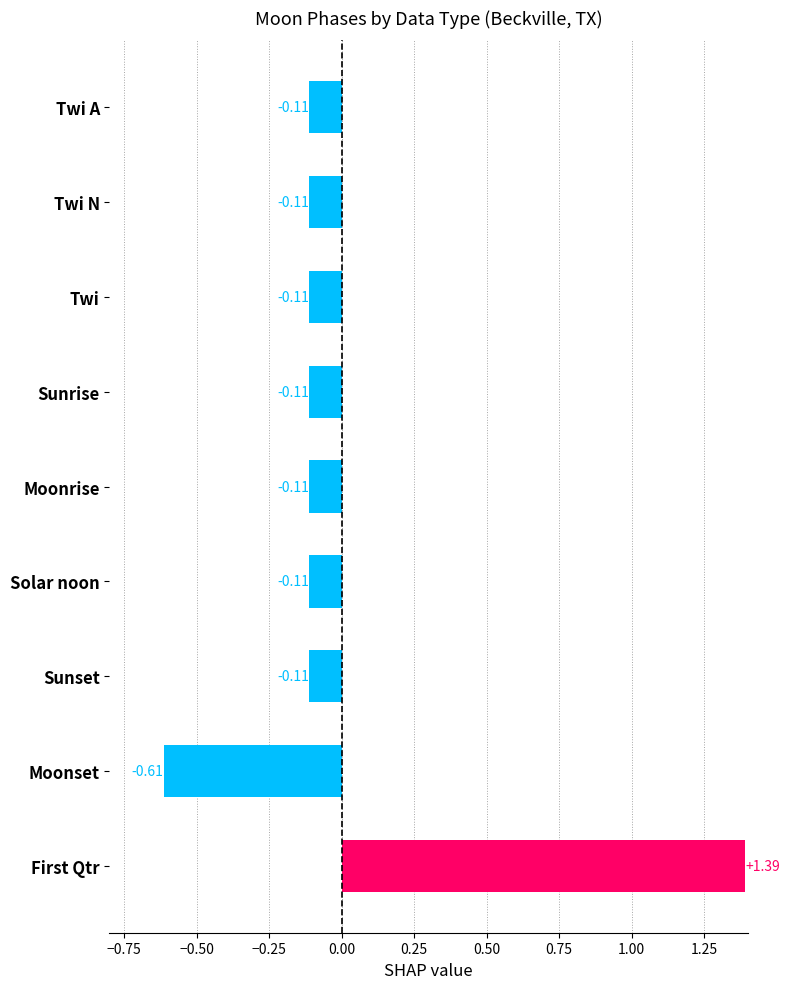

How many bars are there in total?

9